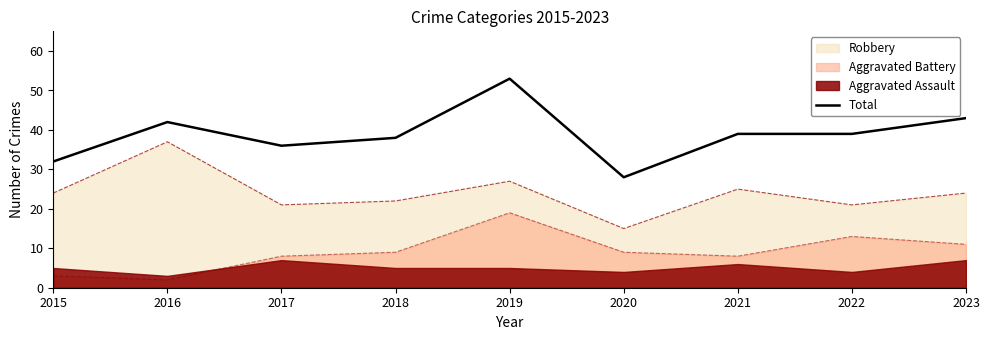

Is it true that the value at 2021 is 52?

False